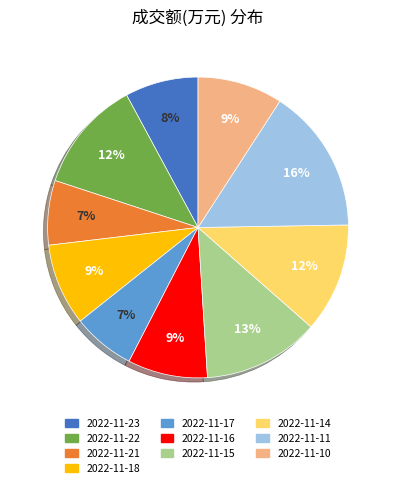

To the nearest percent, what is the combined percentage of 2022-11-11 and 2022-11-14?

27%